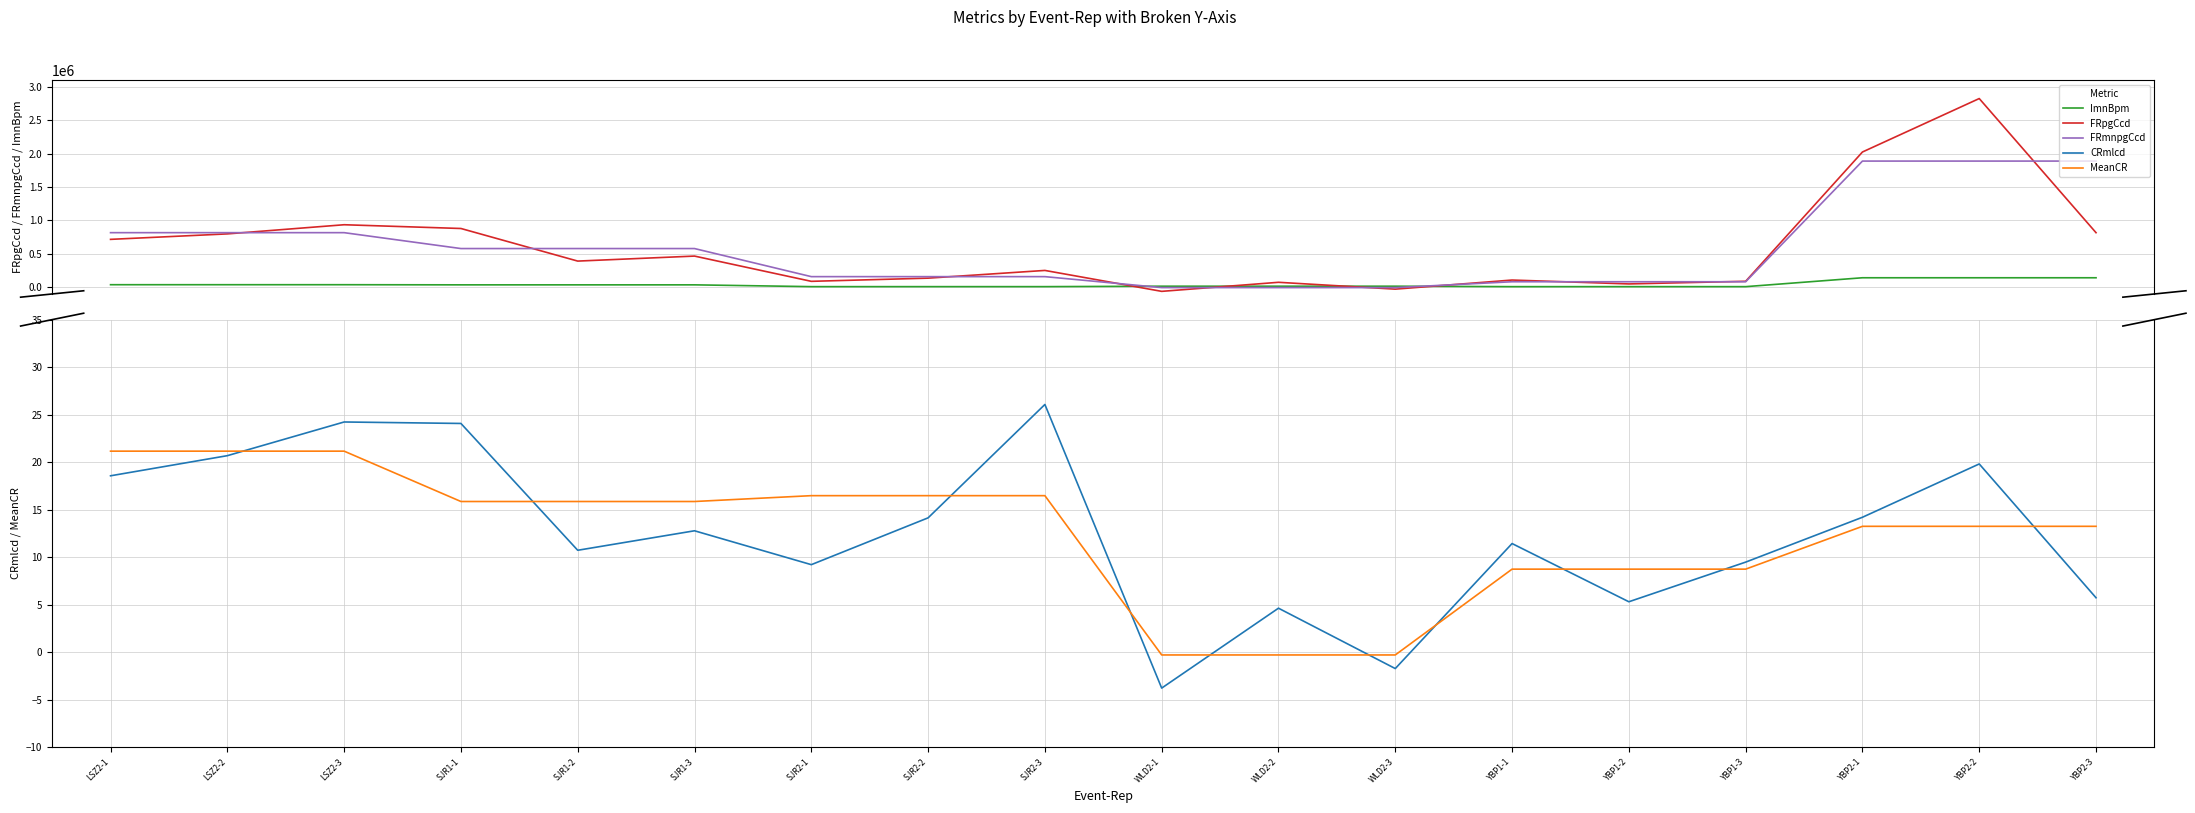

What is the label of the 9th point from the left?

SJR2-3